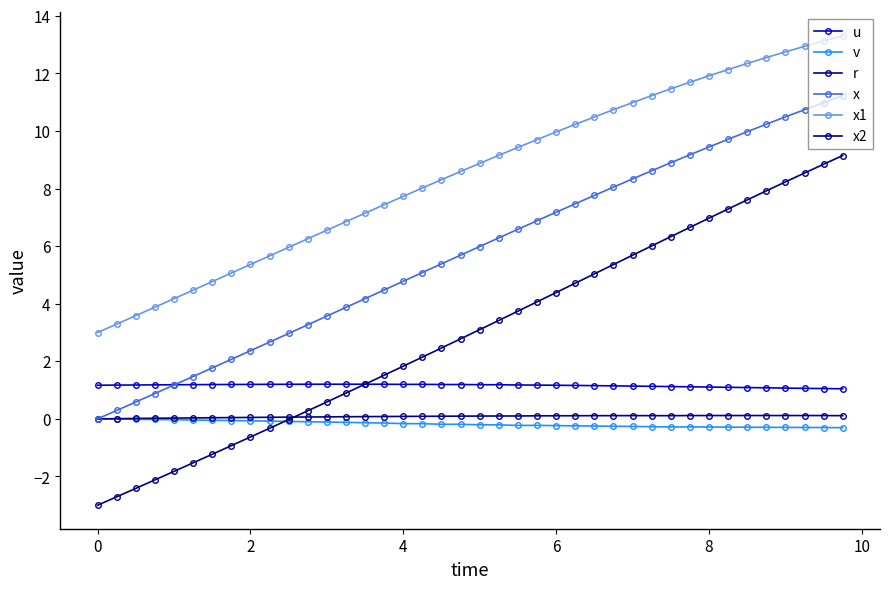

How many data points does each series have?

40